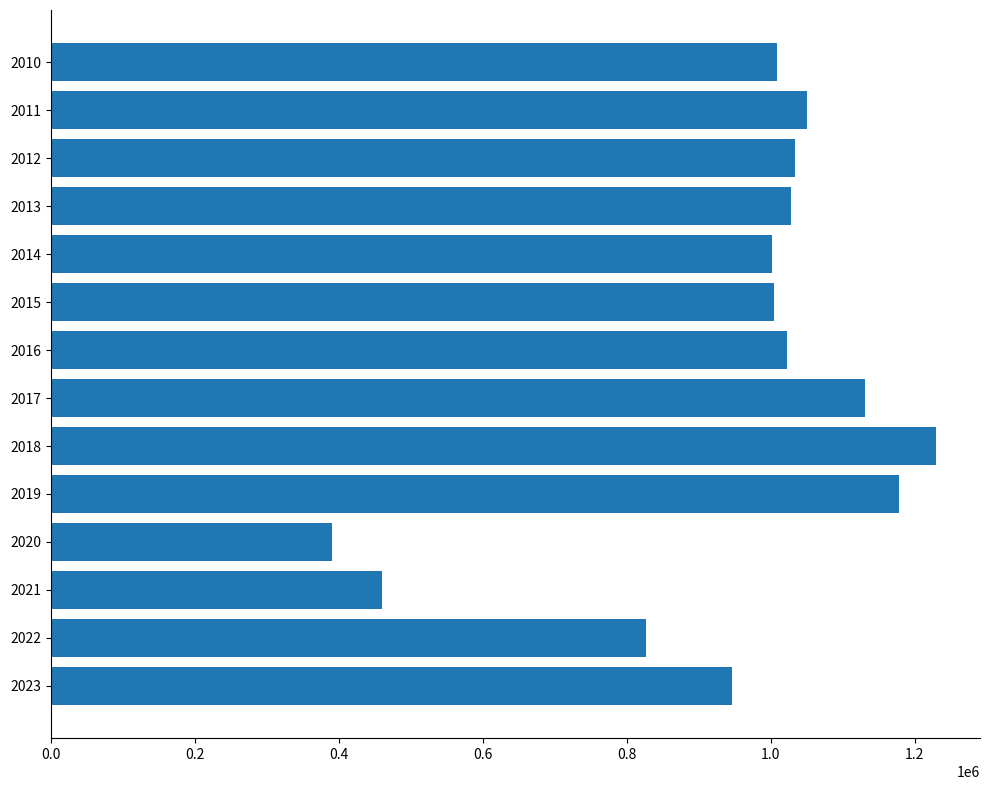

What is the change in value from 2012 to 2015?

-29928